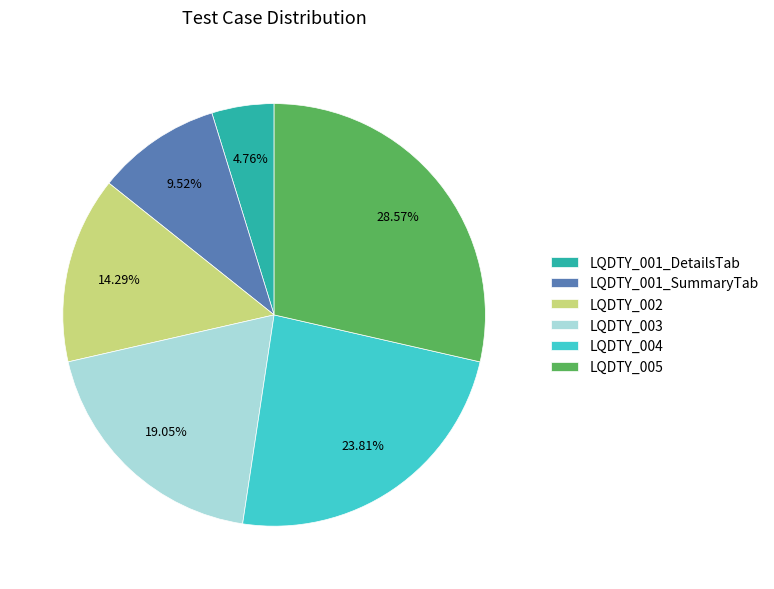

Approximately how many times larger is the value at LQDTY_002 compared to LQDTY_005?

0.5